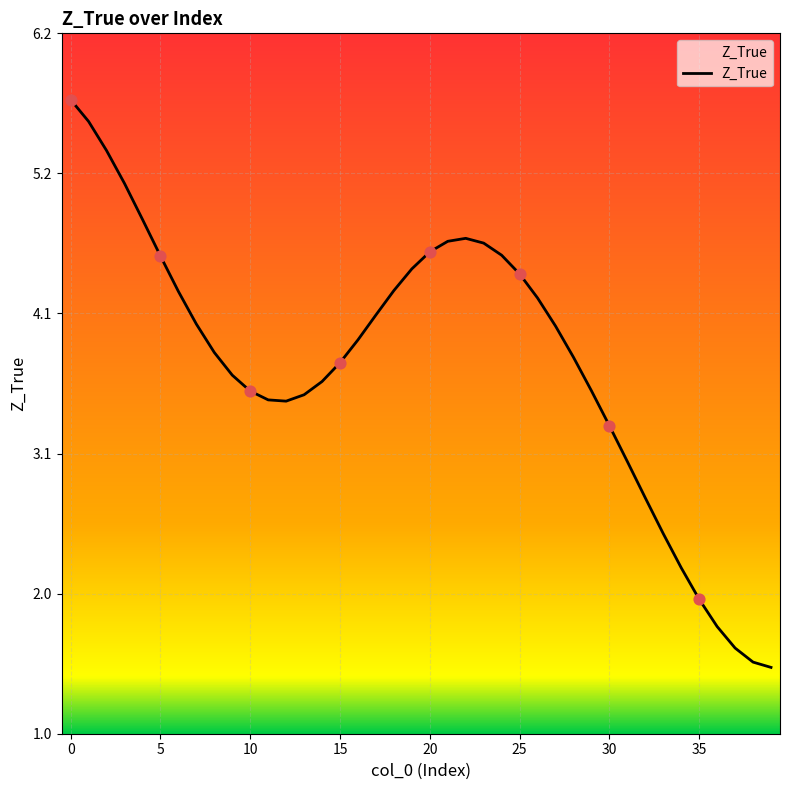

What is the maximum value shown in the chart?

5.7